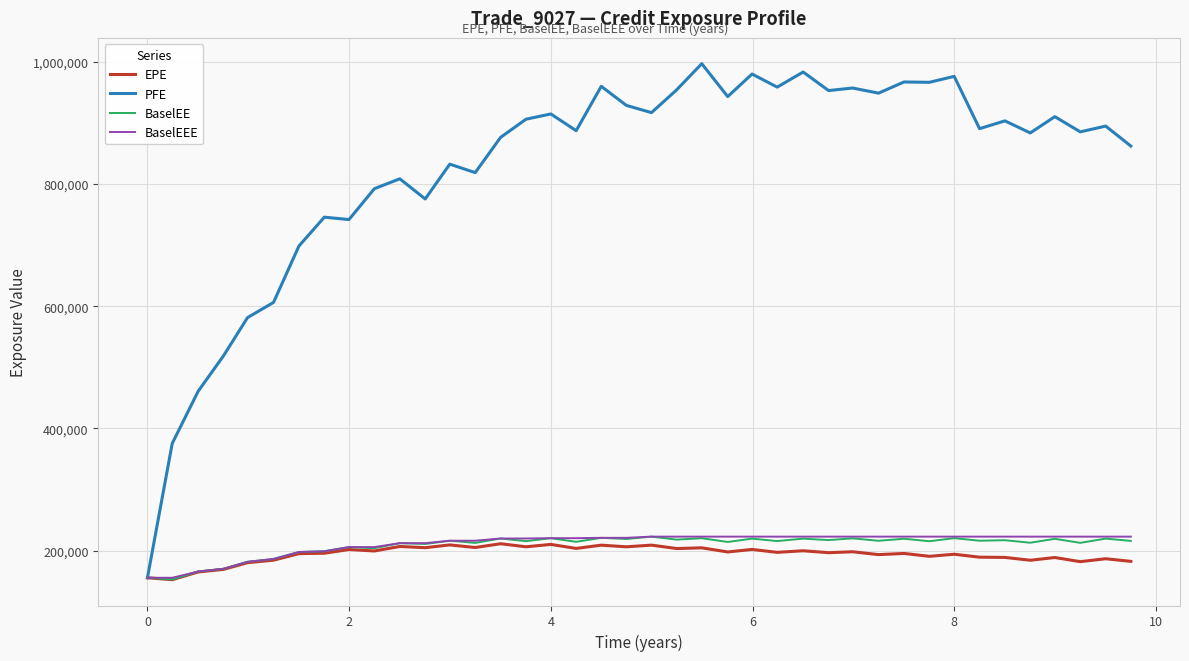

Which series has the largest total across all categories?

PFE